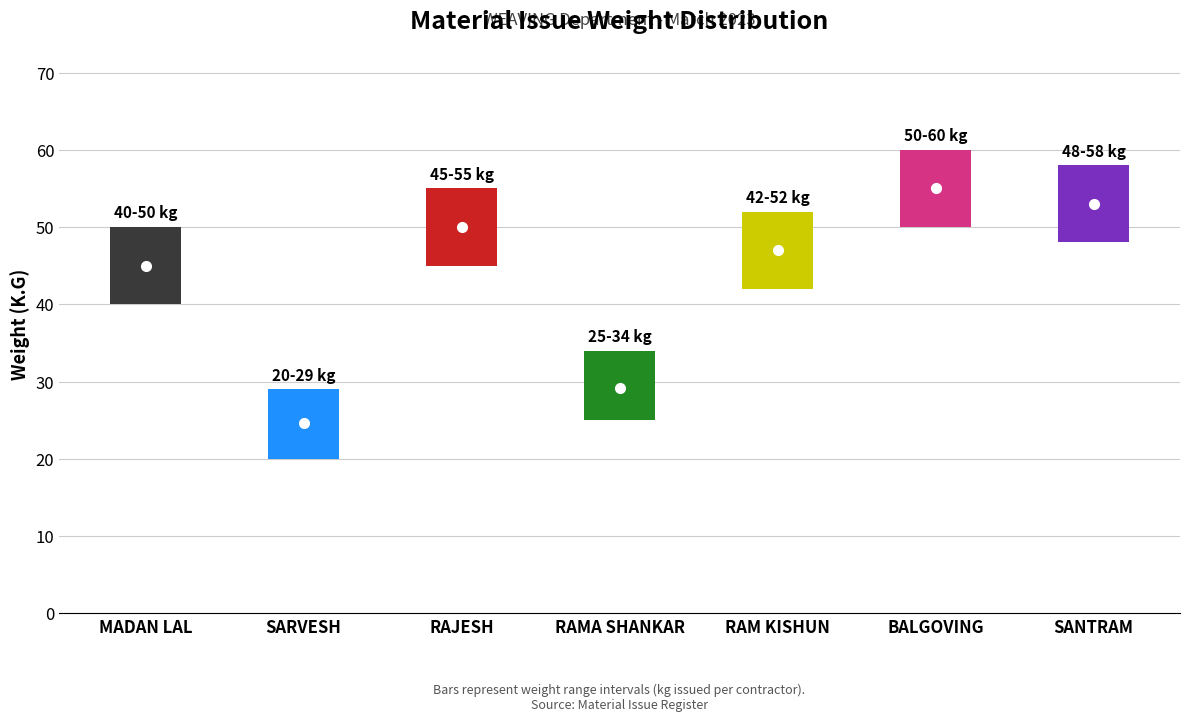

True or false: there are more than 0 points higher than both neighbors.

True